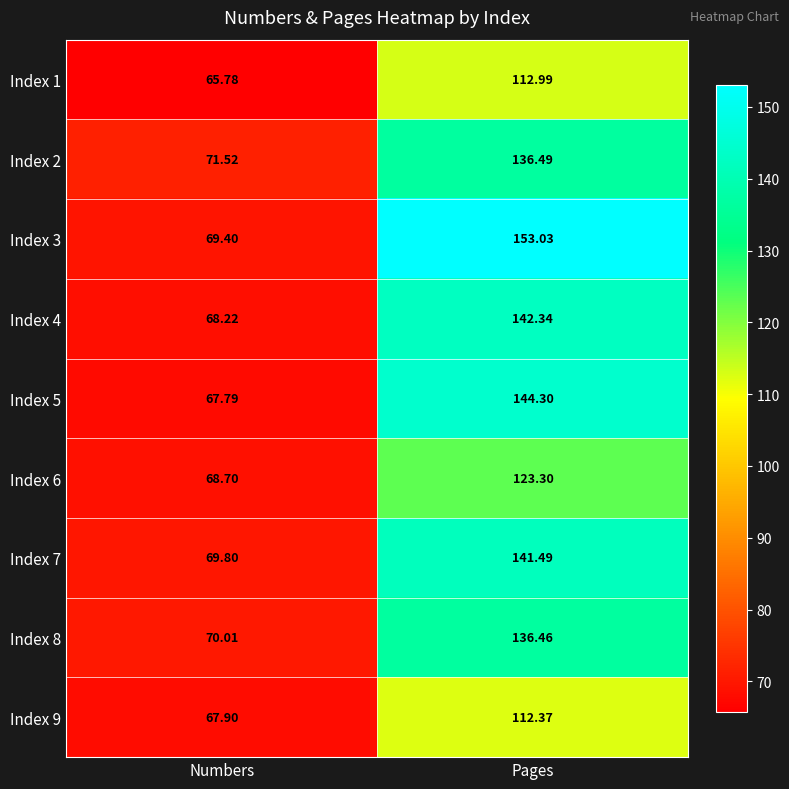

At how many categories does at least one series exceed 138?

1